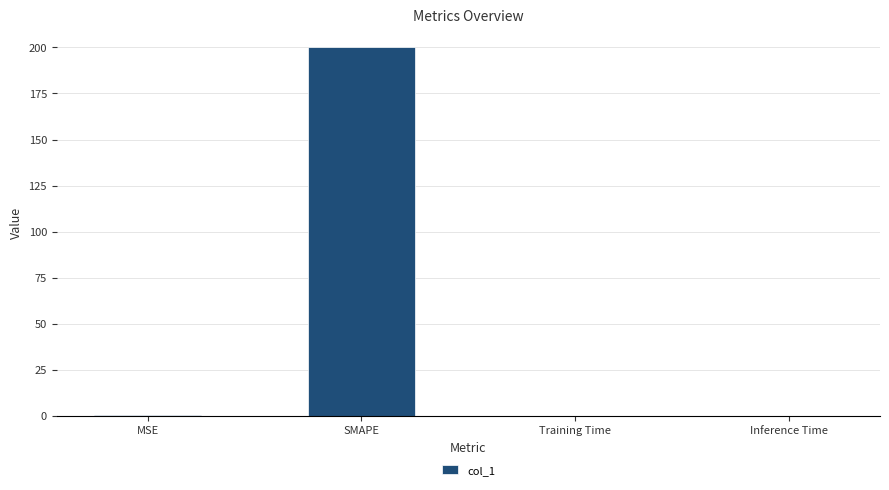

What is the sum of all values?

200.5